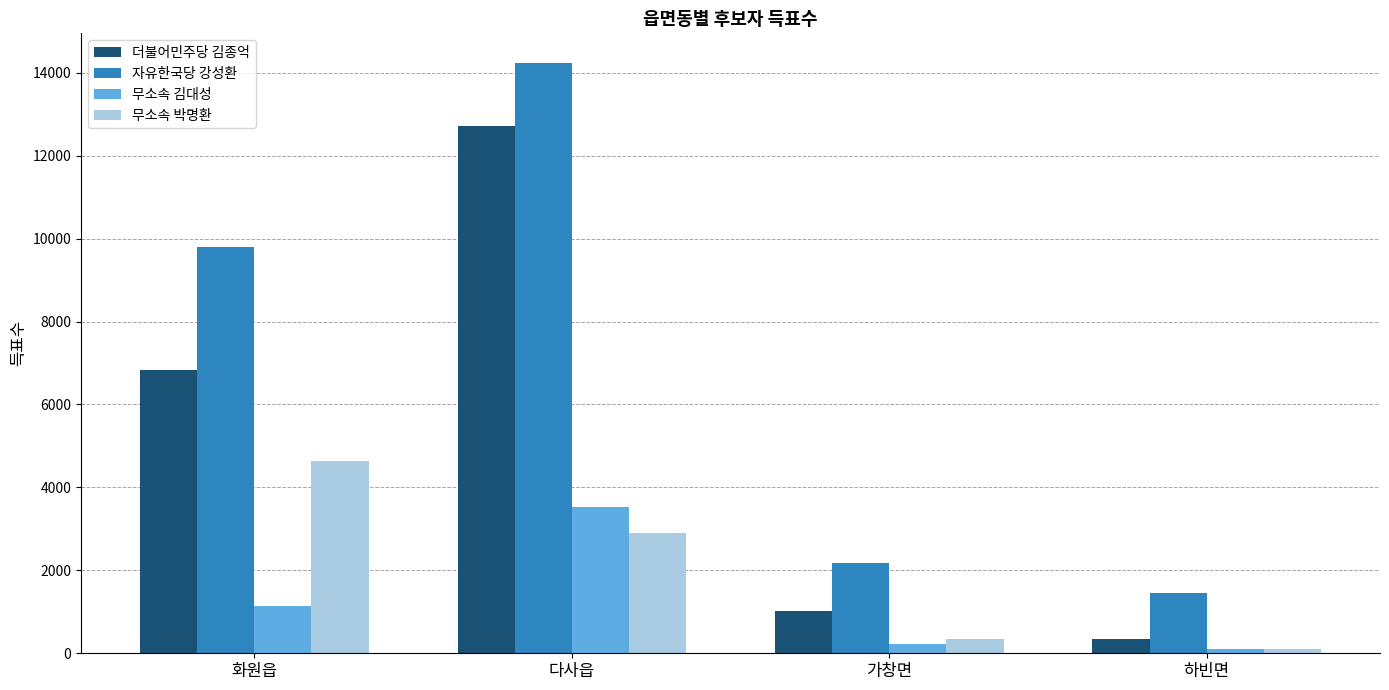

Is the value of 무소속 박명환 at 하빈면 greater than the value of 더불어민주당 김종억 at 하빈면?

No